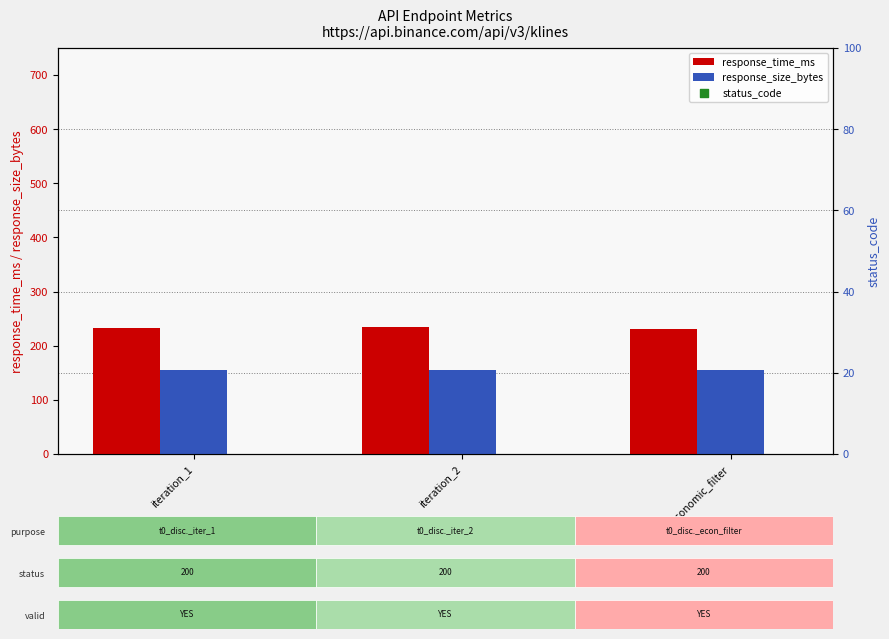

Which series has the largest total across all categories?

response_time_ms